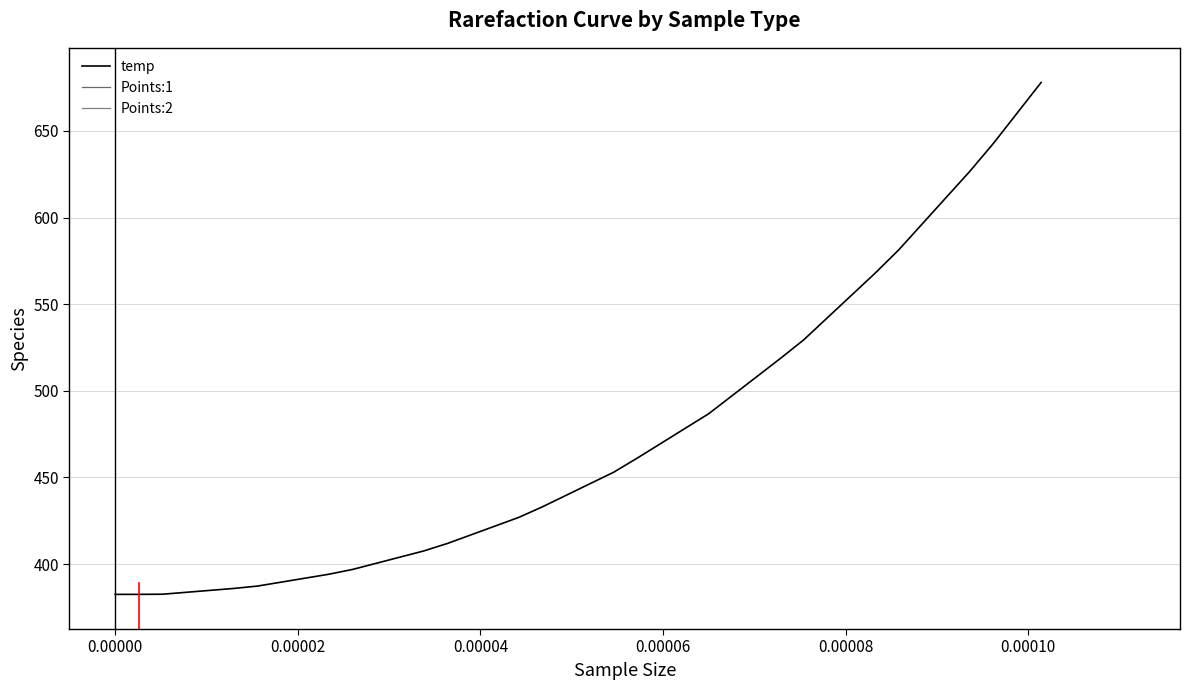

What is the minimum value for temp?

382.5